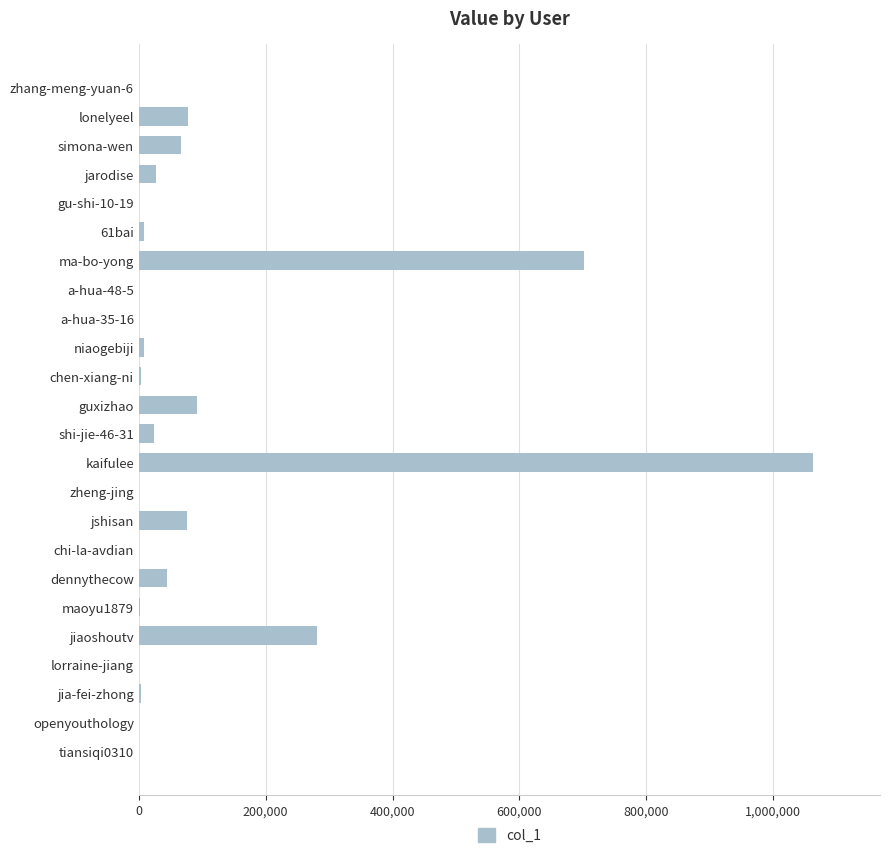

Are the bars grouped side by side (vs. stacked)?

No